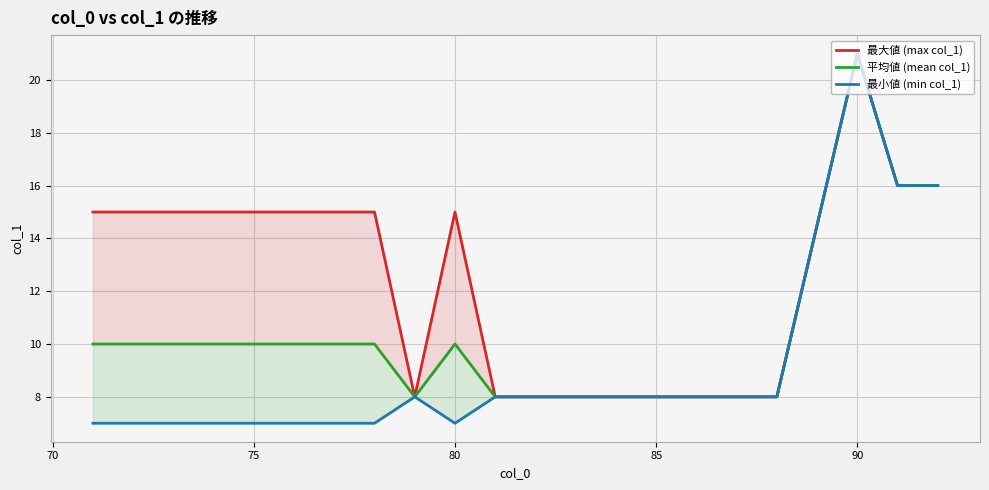

Which category has the highest value in the 最小値 (min col_1) series?

90